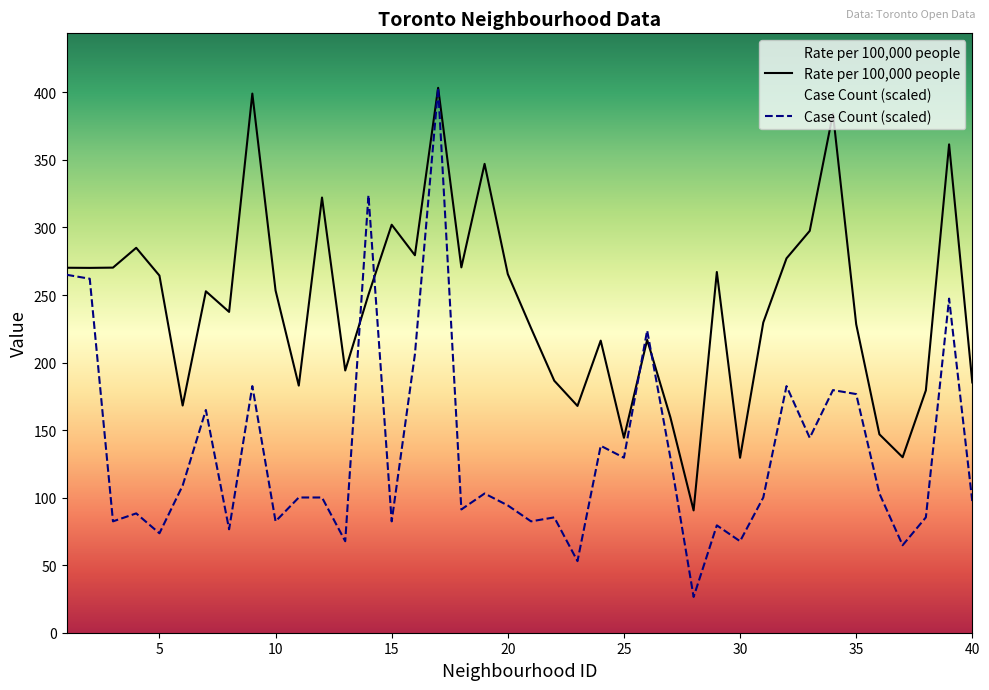

The value of Rate per 100,000 people at 16 is 279.4. True or false?

True